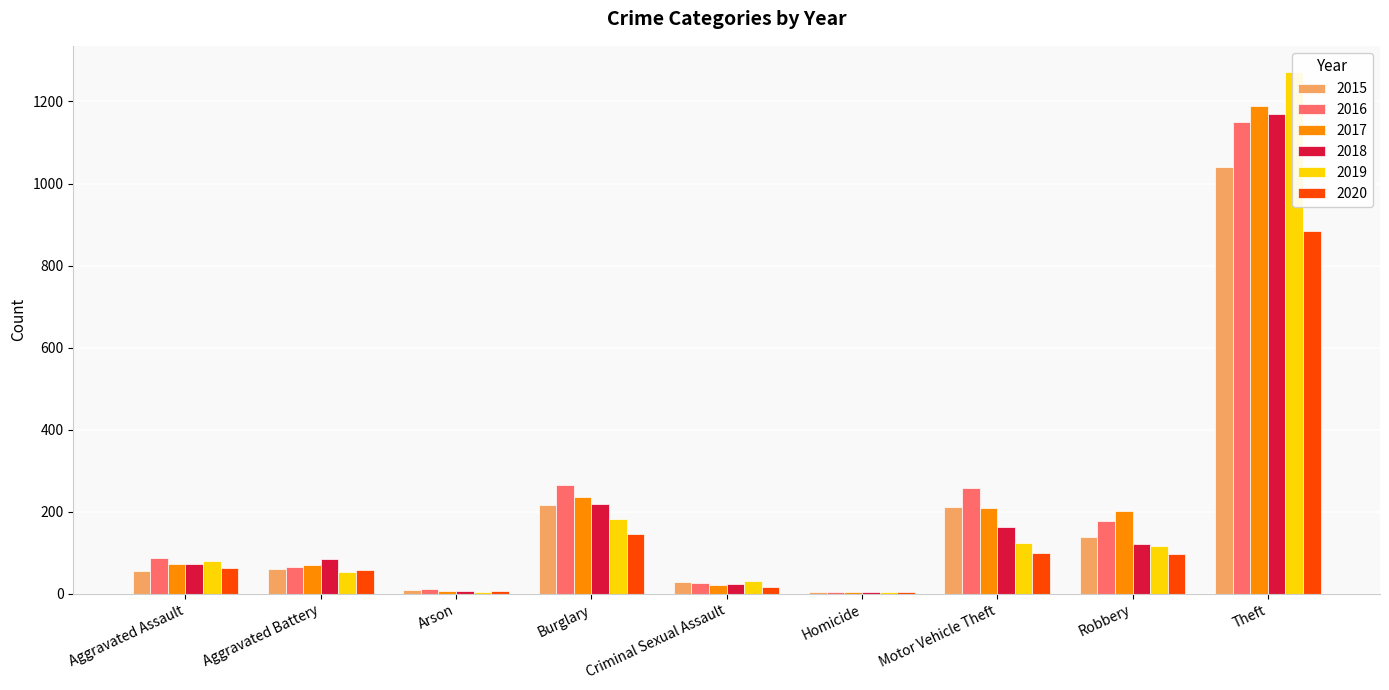

Rank the series at Motor Vehicle Theft from lowest to highest value.

2020, 2019, 2018, 2017, 2015, 2016